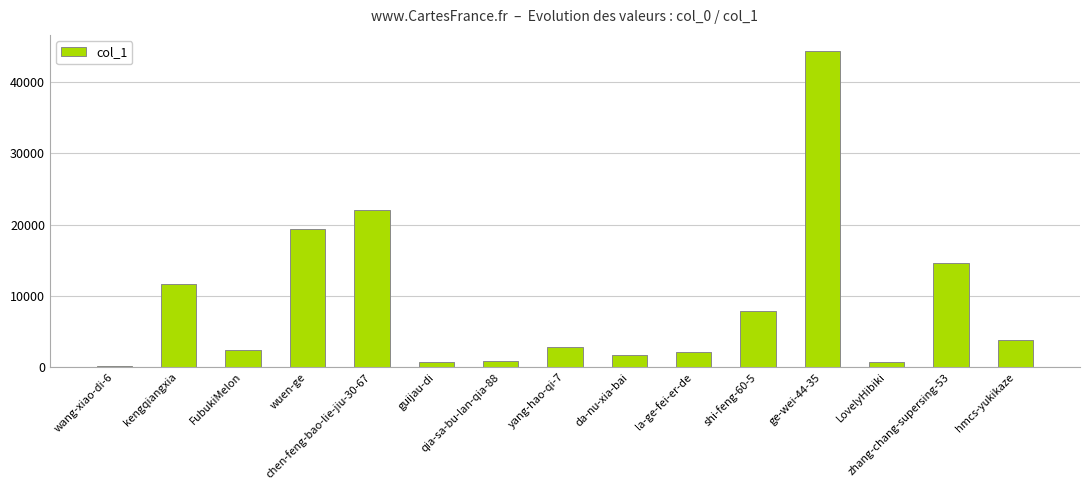

What is the minimum value shown in the chart?

205